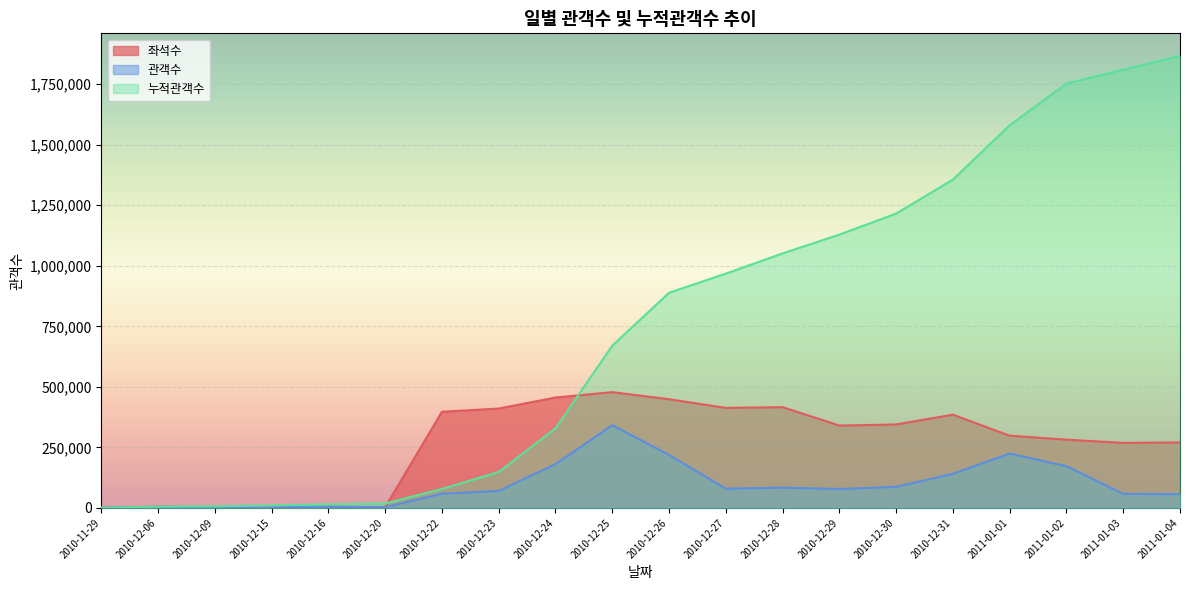

At which category does 관객수 reach its first local peak?

2010-12-06